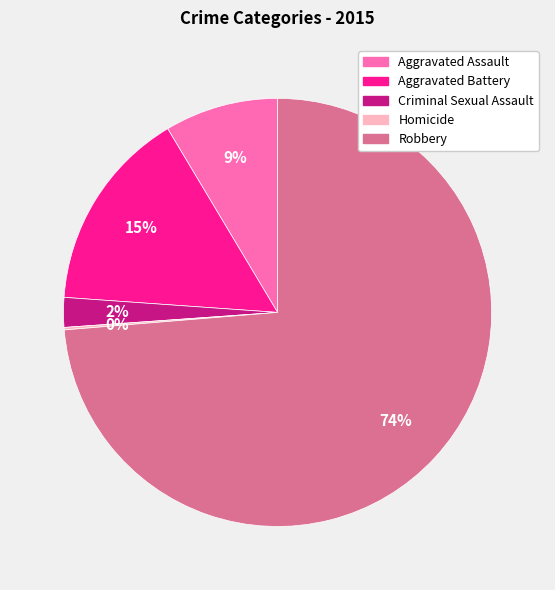

Which slice is the largest?

Robbery